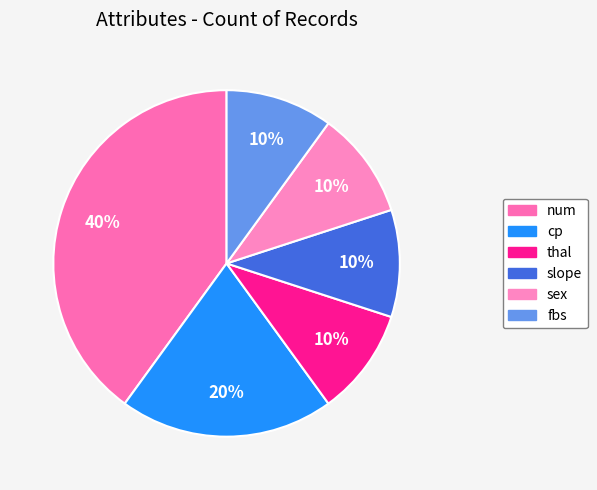

Does any single category account for the majority?

No